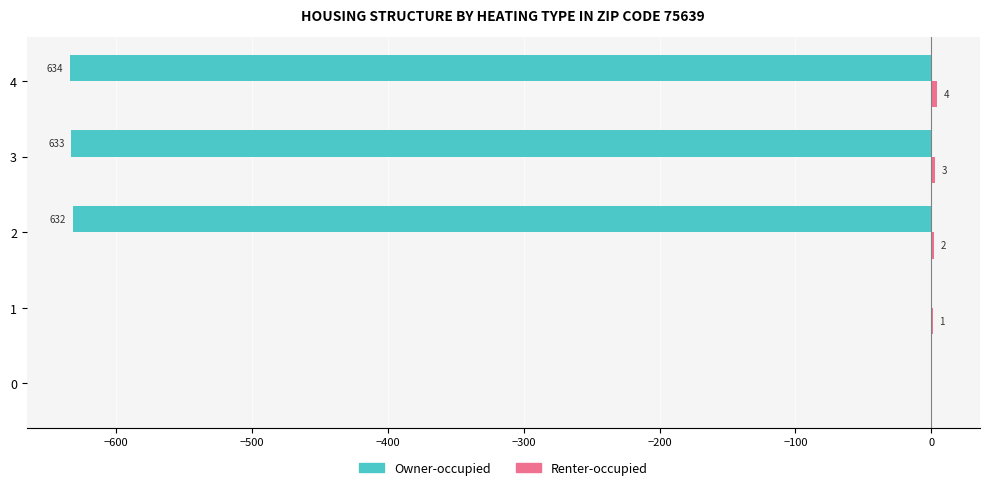

Is it true that Owner-occupied equals -632 at 2?

True